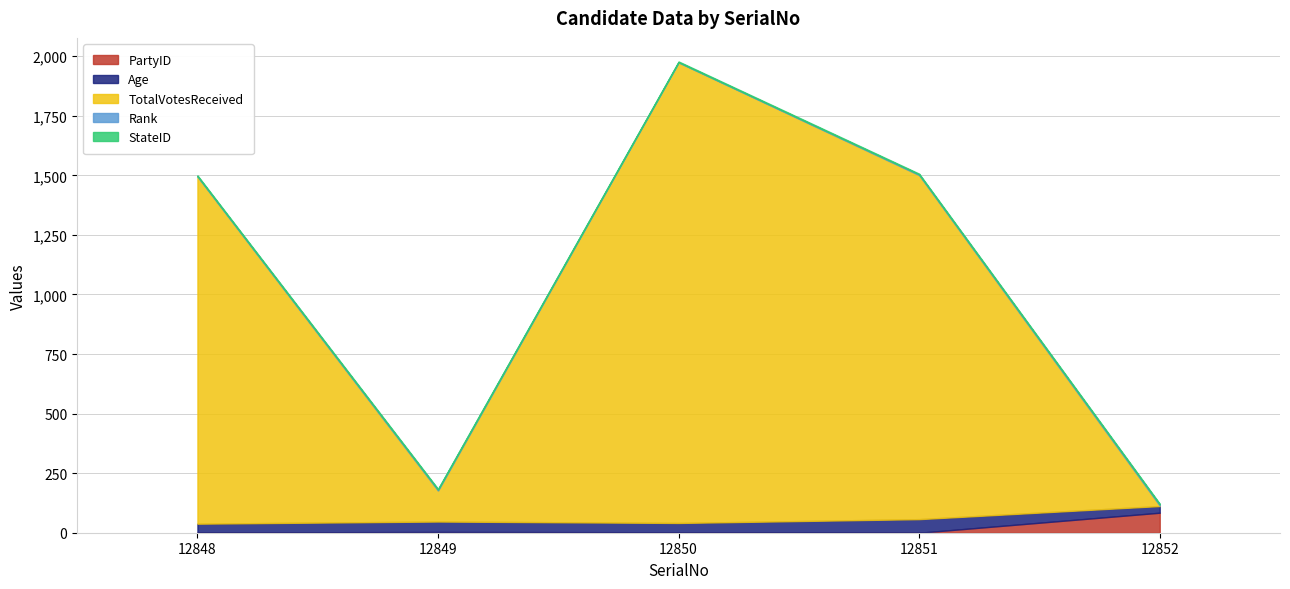

What is the value of the Rank point at the 1st from the left?

2